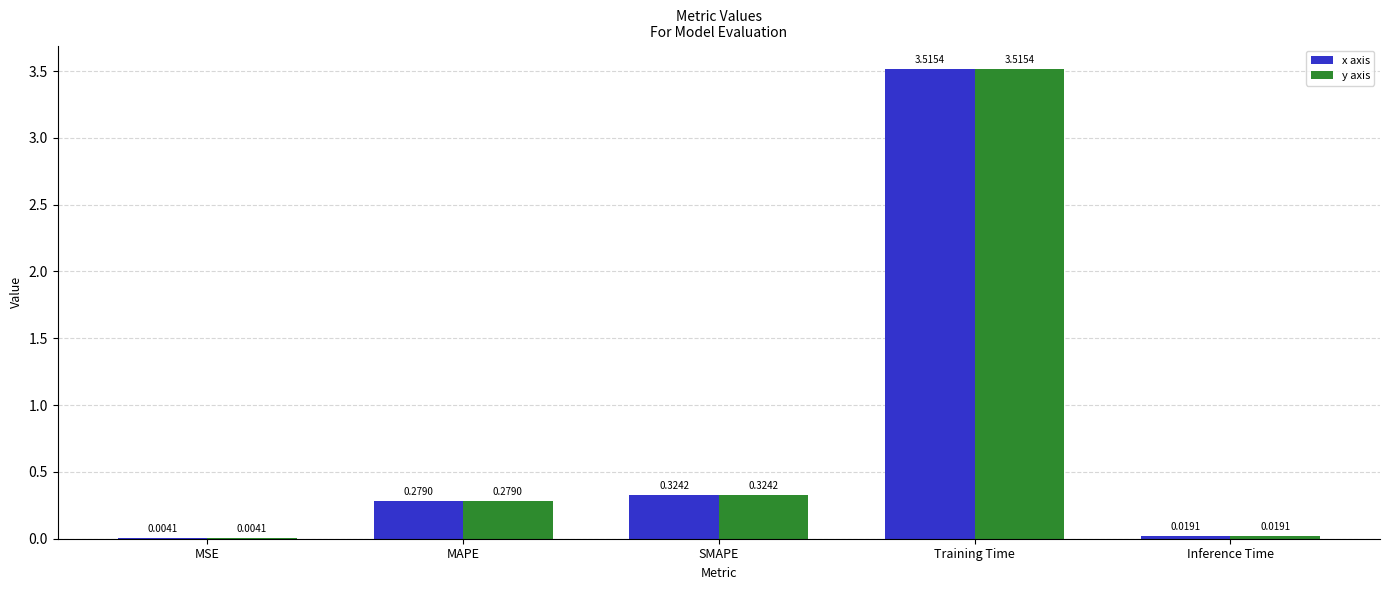

At which category does the chart reach its peak across all series?

Training Time